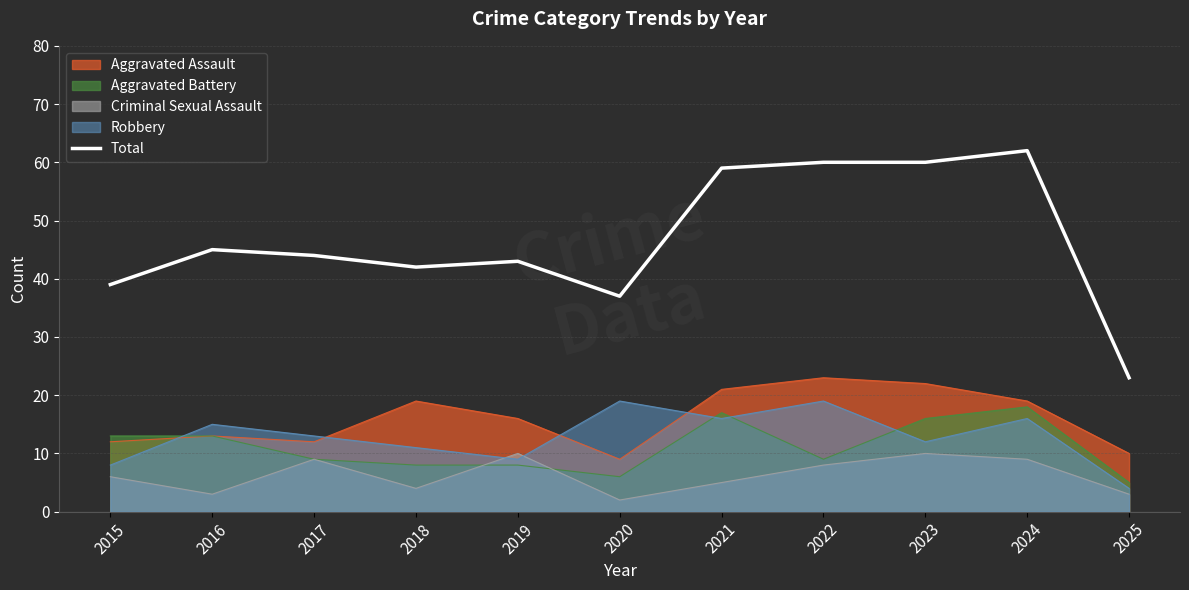

List the labels in order of value, smallest first.

2025, 2020, 2015, 2018, 2019, 2017, 2016, 2021, 2022, 2023, 2024